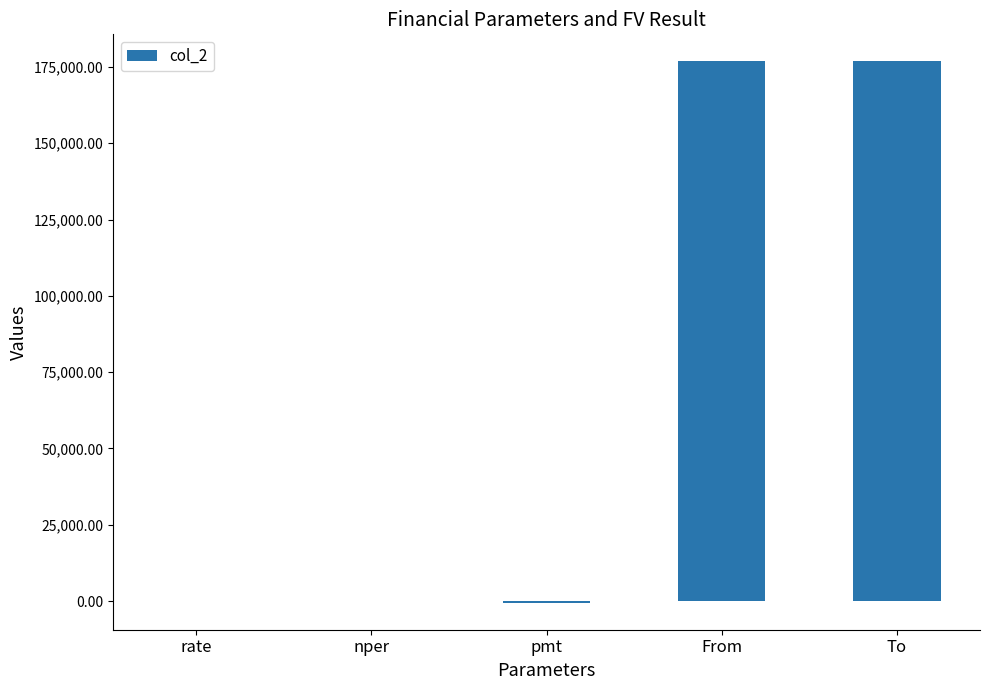

What is the approximate value at nper?

60.0